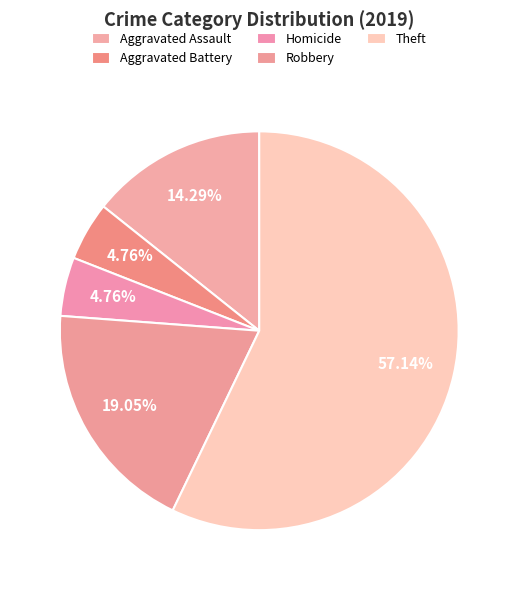

How many slices are in this pie chart?

5